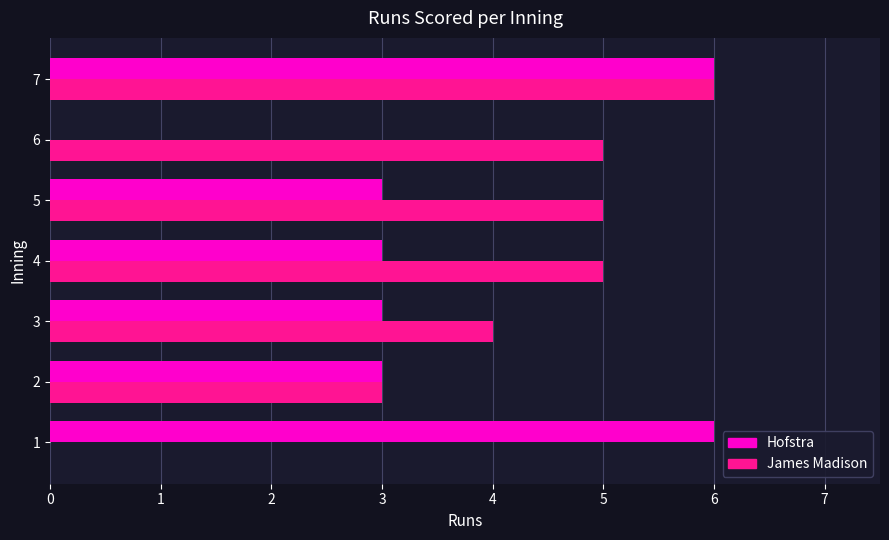

How many Hofstra values are between 3 and 6?

6